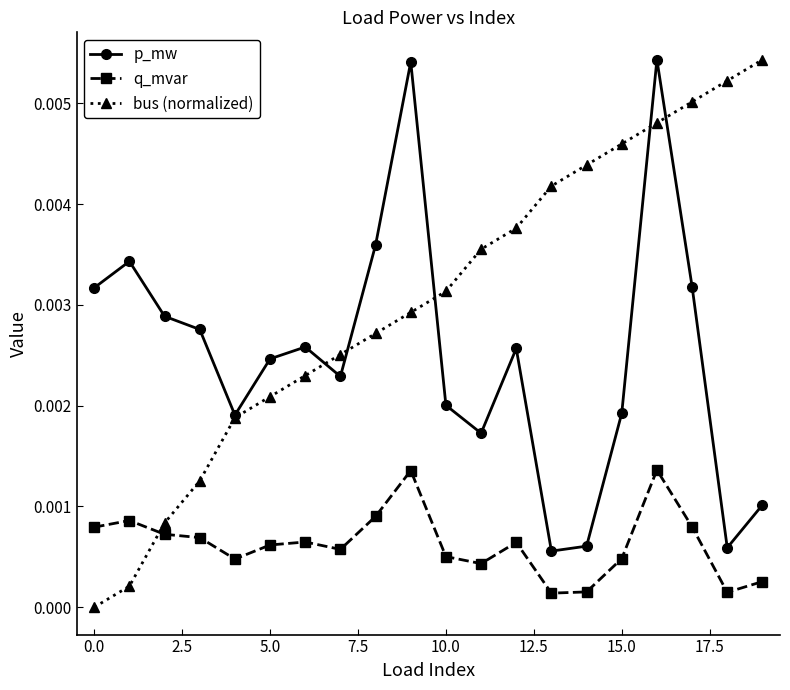

What are all the series names shown in the legend?

p_mw, q_mvar, bus (normalized)